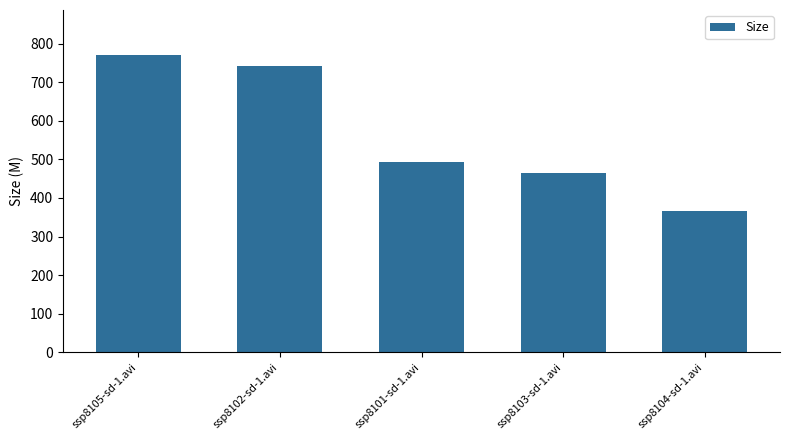

Reading left to right, list all the values displayed in this chart.

771.7	743.1	492.7	465.6	365.5